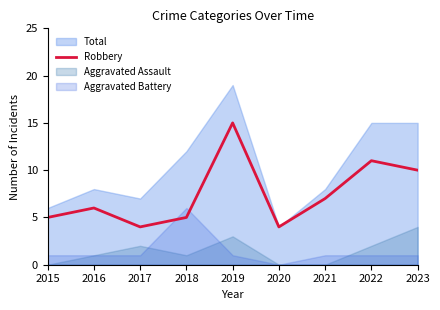

What is the value of the 8th point from the left?

11